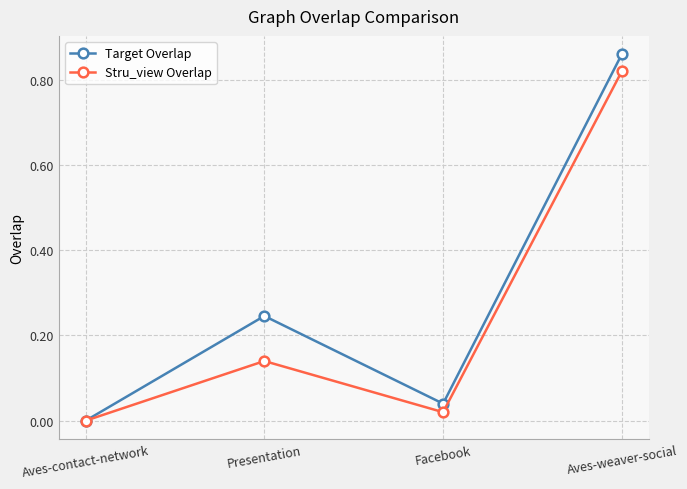

Where is Stru_view Overlap nearest to the value 0?

Aves-contact-network